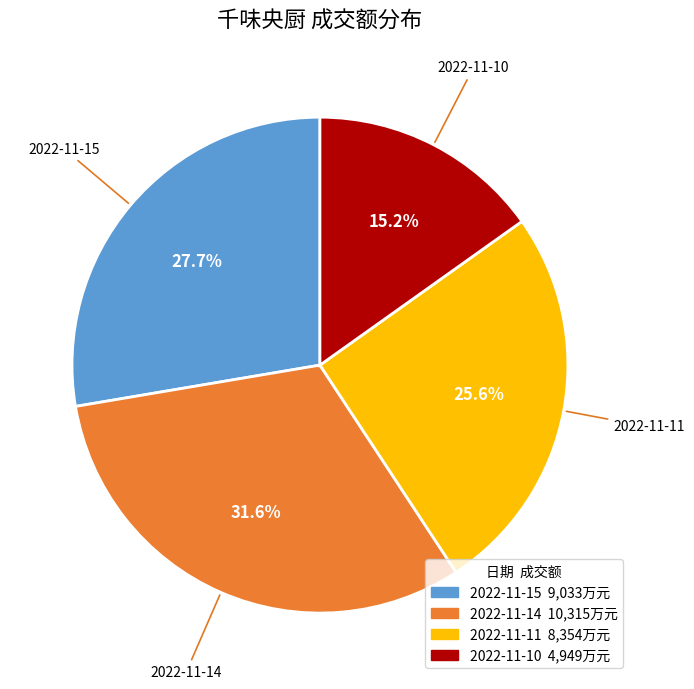

Count the number of slices in the pie.

4